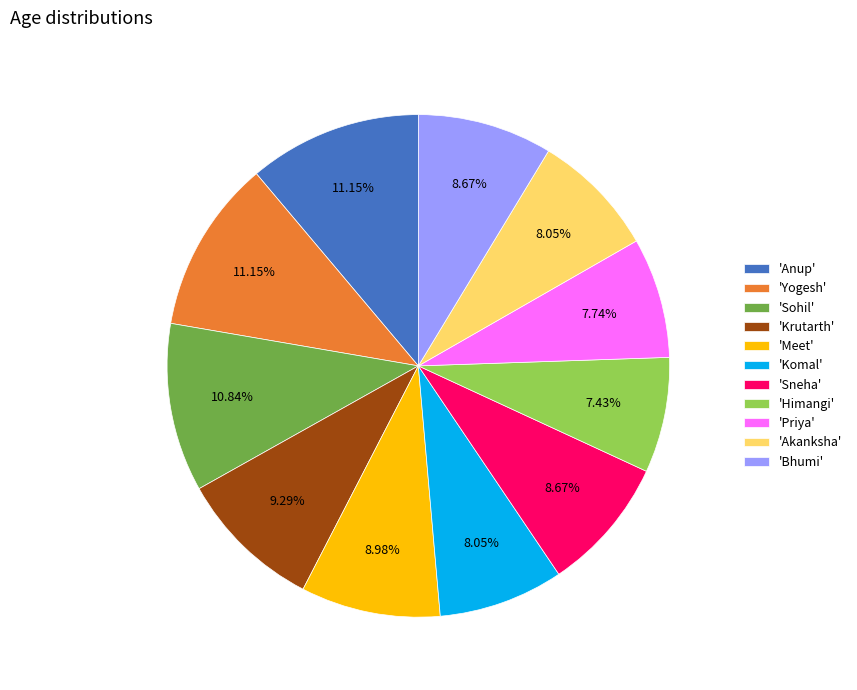

Does 'Bhumi' account for over 50% of the chart?

No